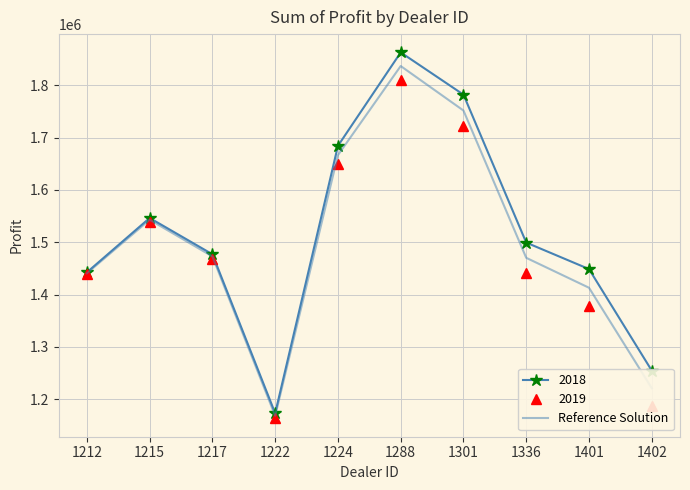

What is the spread (max minus min) of values at 1336?

58209.5